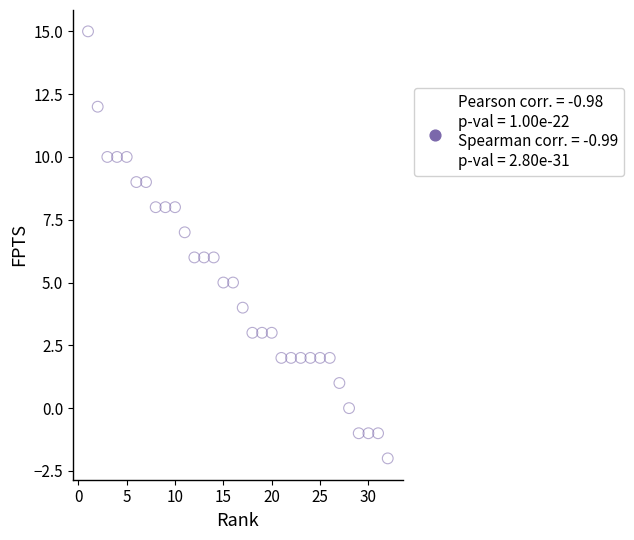

What is the range of X values (max minus min)?

31